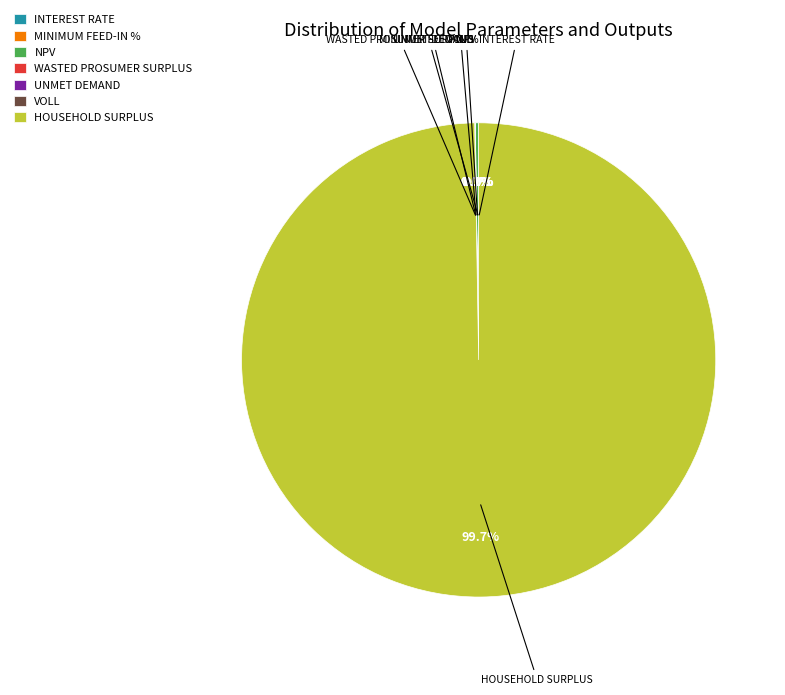

Count the number of slices in the pie.

7